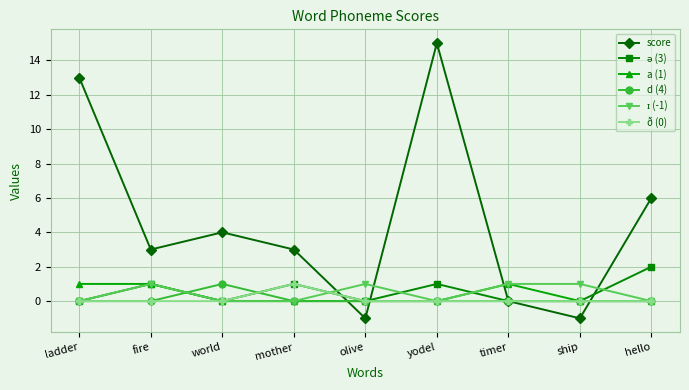

Where do a (1) and score first cross each other?

mother and olive